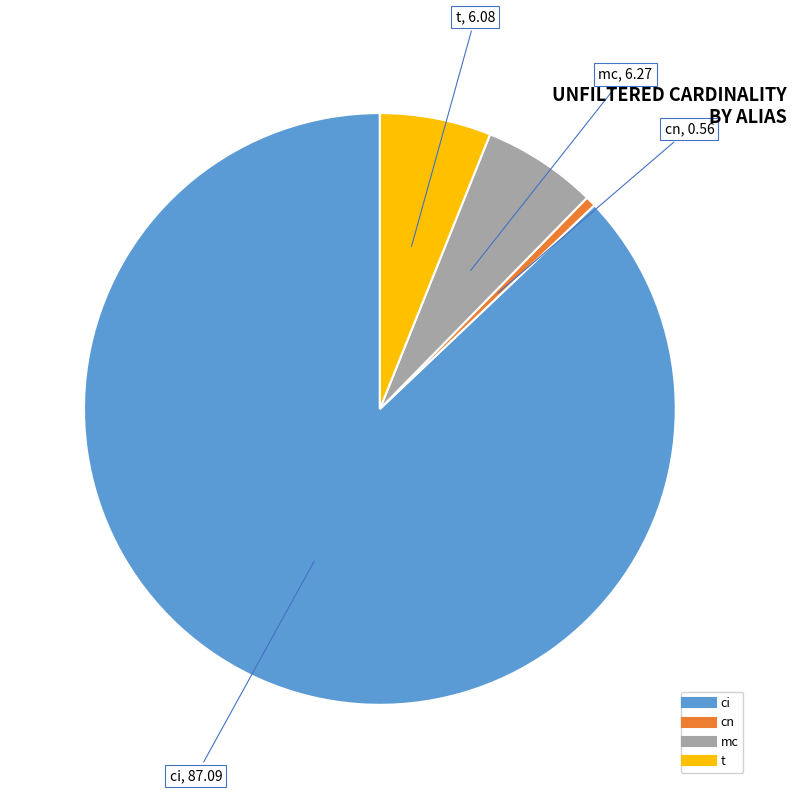

What is the ratio of the value at mc to the value at cn?

11.1